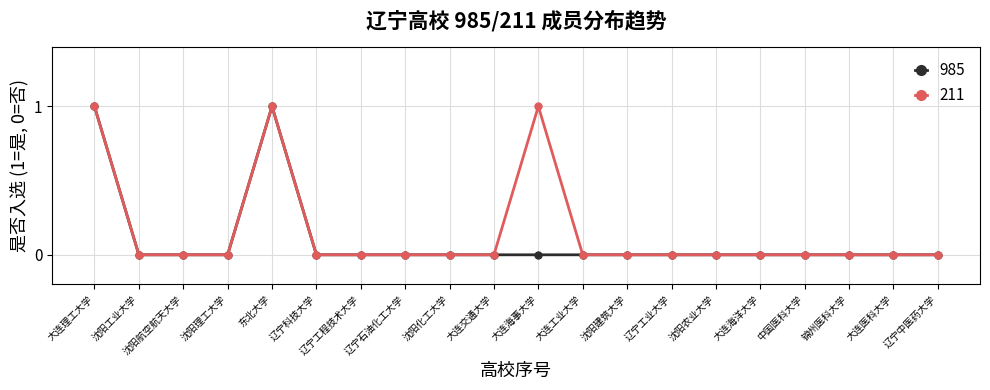

Reading left to right, what are all the values shown in this chart?

985: 大连理工大学=1	沈阳工业大学=0	沈阳航空航天大学=0	沈阳理工大学=0	东北大学=1	辽宁科技大学=0	辽宁工程技术大学=0	辽宁石油化工大学=0	沈阳化工大学=0	大连交通大学=0	大连海事大学=0	大连工业大学=0	沈阳建筑大学=0	辽宁工业大学=0	沈阳农业大学=0	大连海洋大学=0	中国医科大学=0	锦州医科大学=0	大连医科大学=0	辽宁中医药大学=0
211: 大连理工大学=1	沈阳工业大学=0	沈阳航空航天大学=0	沈阳理工大学=0	东北大学=1	辽宁科技大学=0	辽宁工程技术大学=0	辽宁石油化工大学=0	沈阳化工大学=0	大连交通大学=0	大连海事大学=1	大连工业大学=0	沈阳建筑大学=0	辽宁工业大学=0	沈阳农业大学=0	大连海洋大学=0	中国医科大学=0	锦州医科大学=0	大连医科大学=0	辽宁中医药大学=0